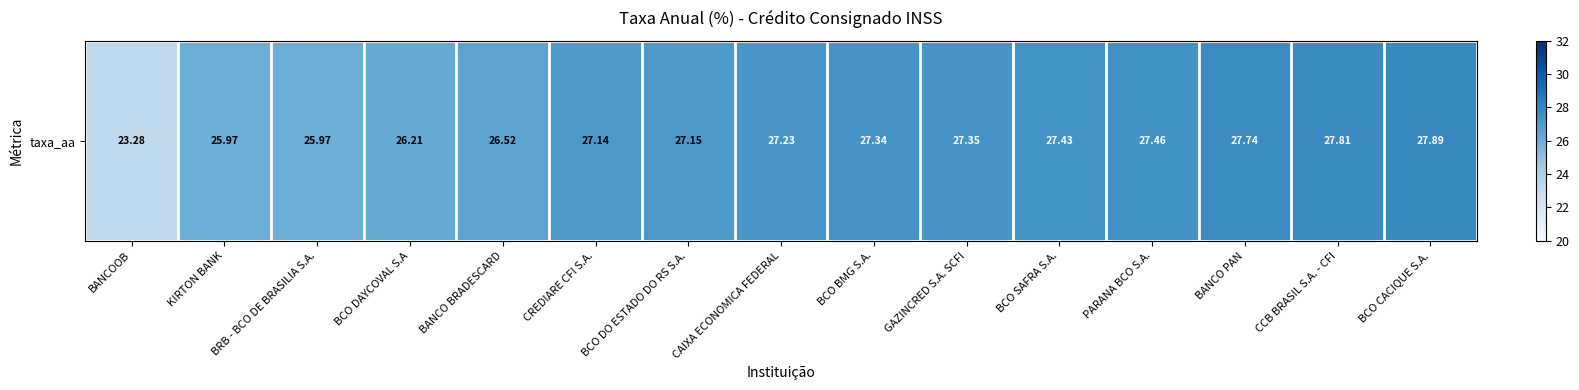

The value at CCB BRASIL S.A. - CFI is 27.8. True or false?

True